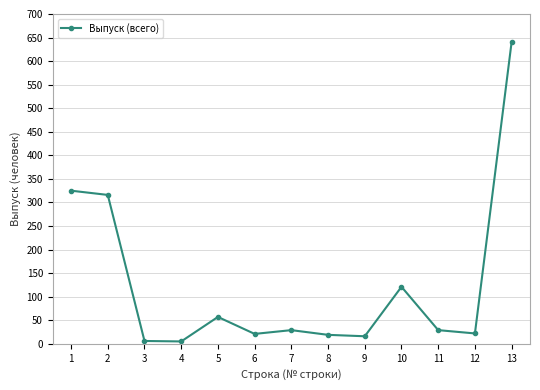

What is the value of the 12th point from the left?

22